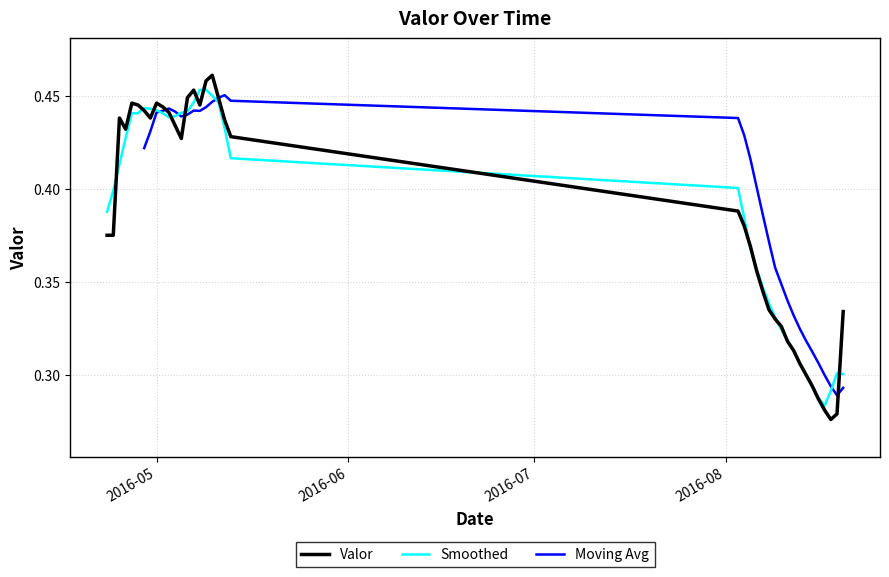

Where is the first local maximum?

2016-04-25